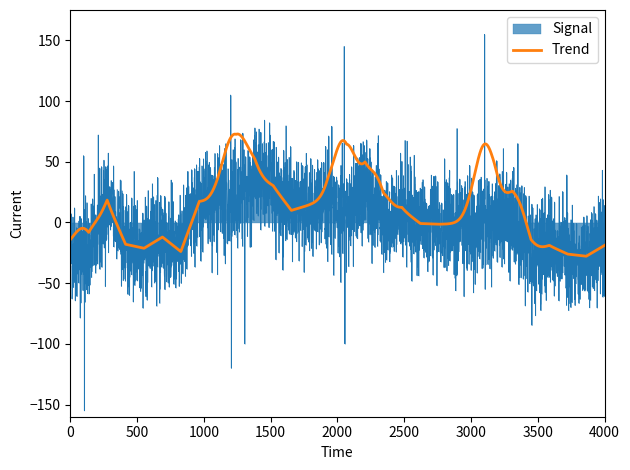

True or false: Publications has more than 1 interior local peaks.

True